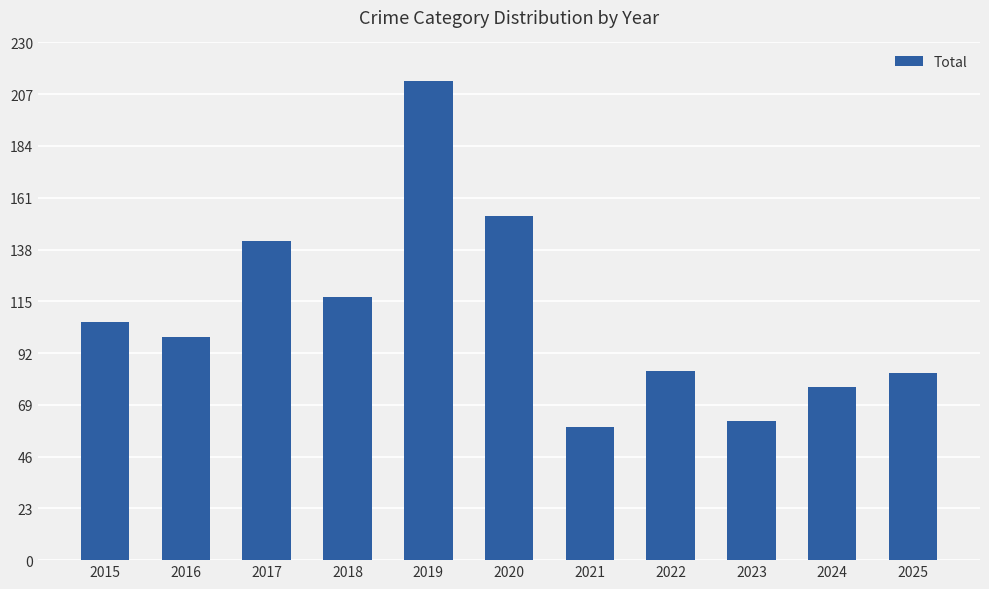

What is the minimum value shown in the chart?

59